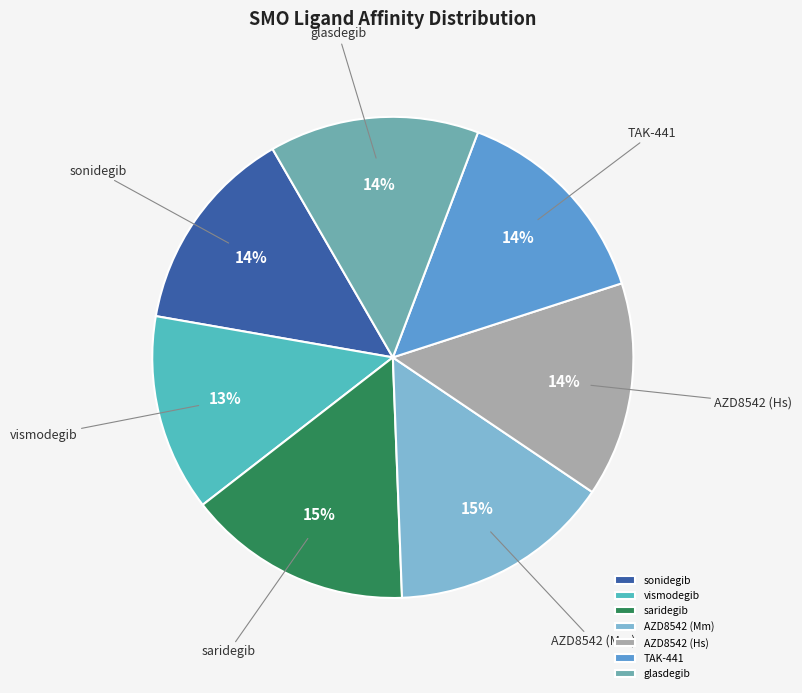

What percentage is the saridegib slice, to the nearest percent?

15%